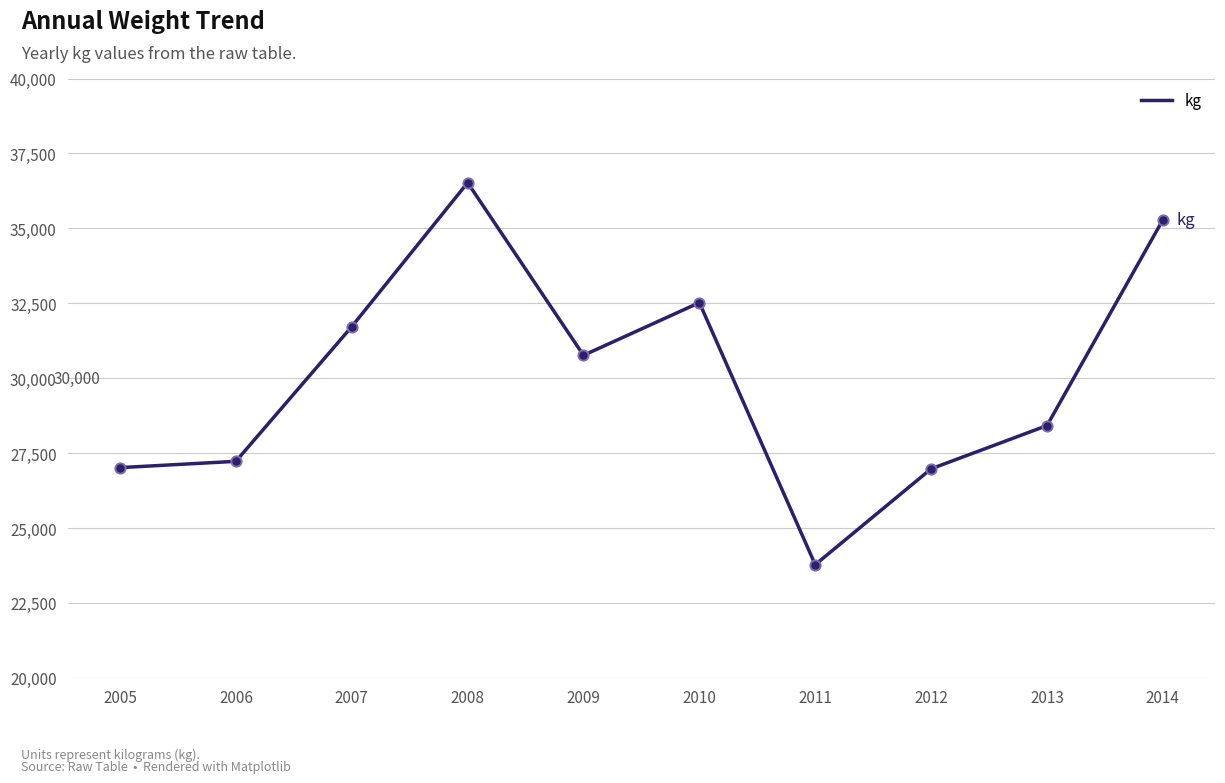

What is the change in value from 2010 to 2014?

+2763